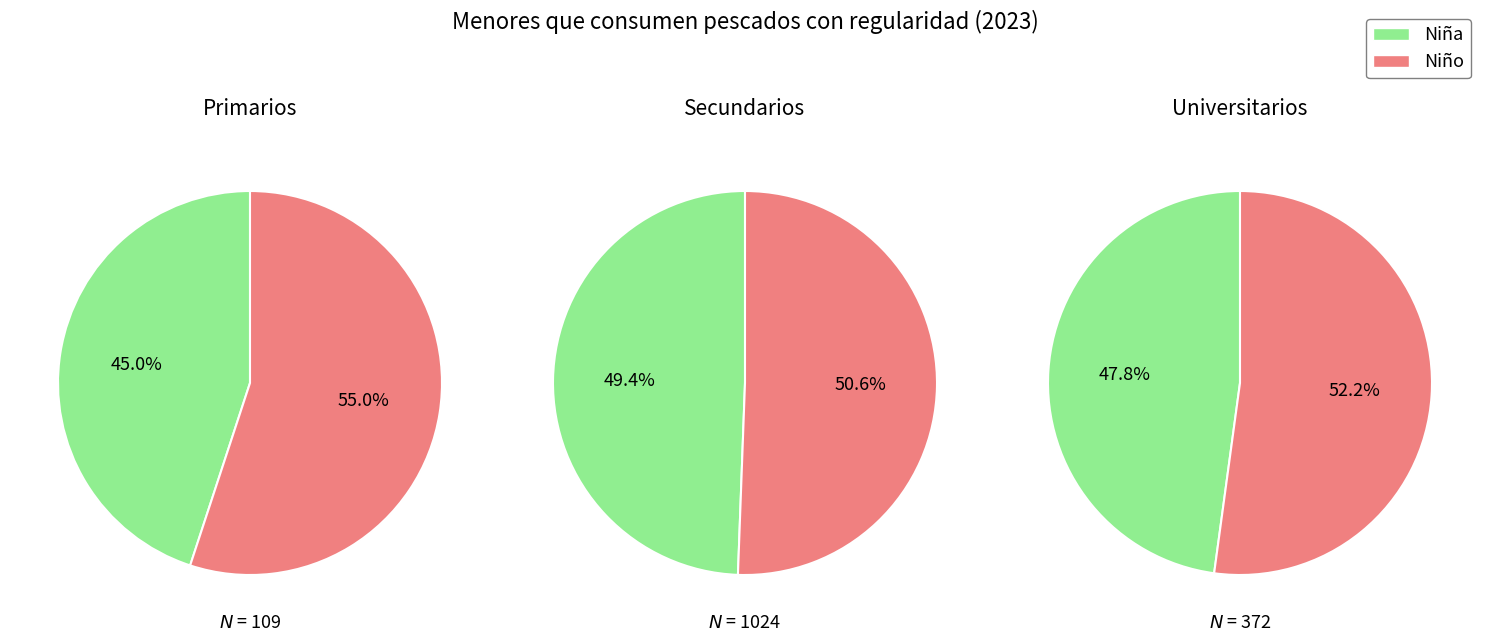

Which category has the smallest portion of the pie?

niña_n